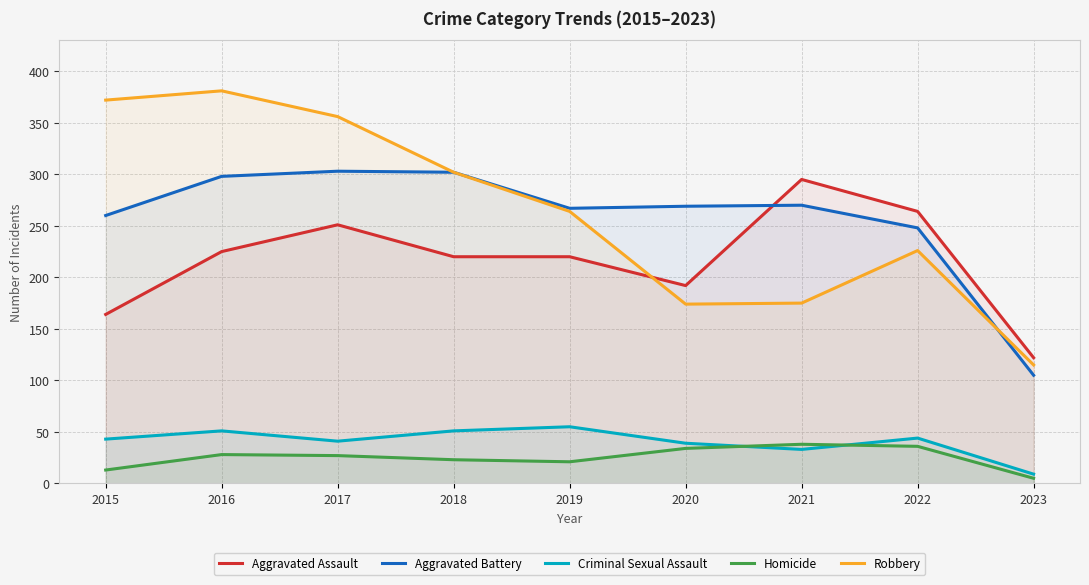

The value of Aggravated Battery at 2020 is 269. True or false?

True